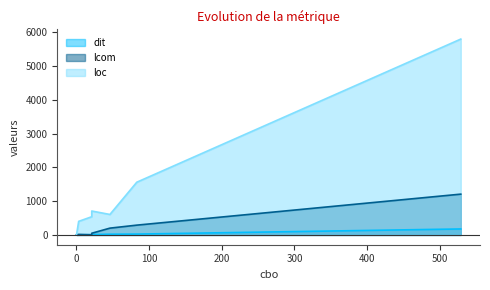

How many lines are shown in the chart?

3